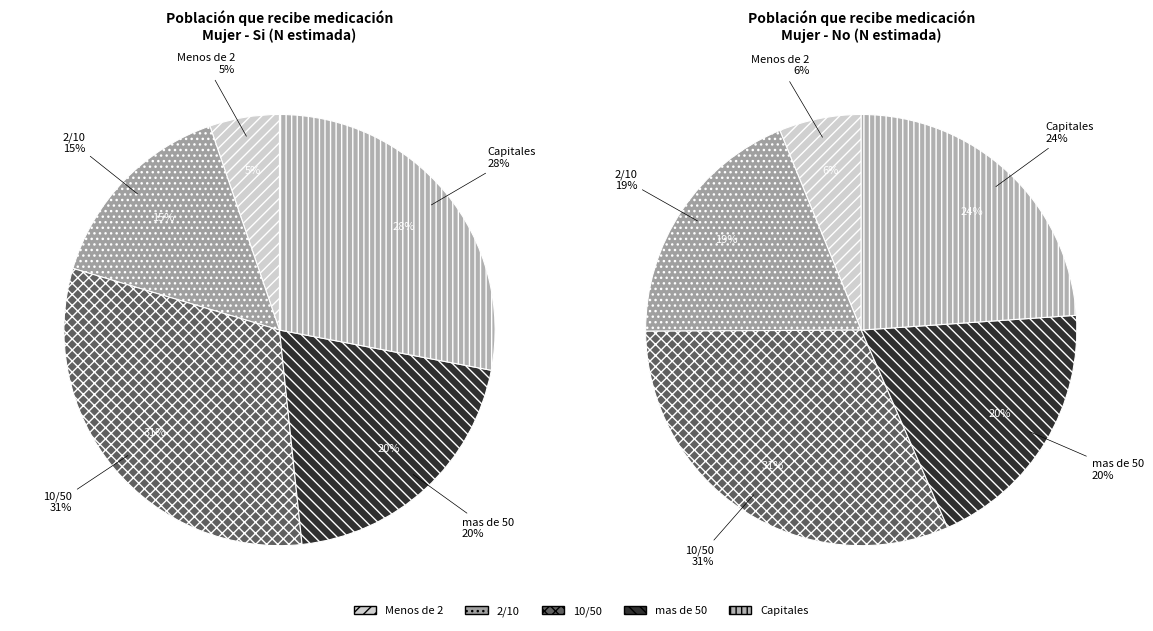

Which category has the smallest portion of the pie?

Menos de 2